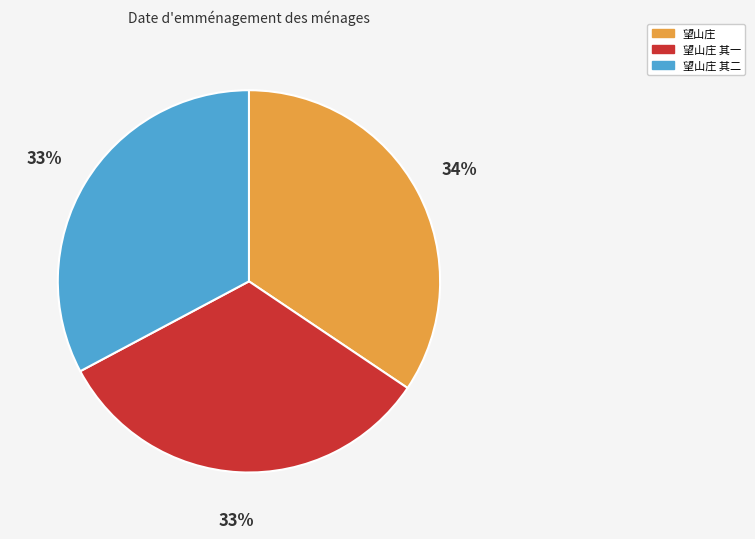

Does any single category account for the majority?

No